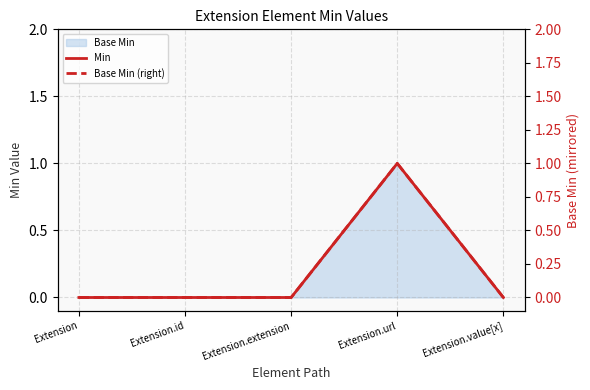

What is the sum of the Base Min (right) values at Extension.value[x] and Extension.url?

1